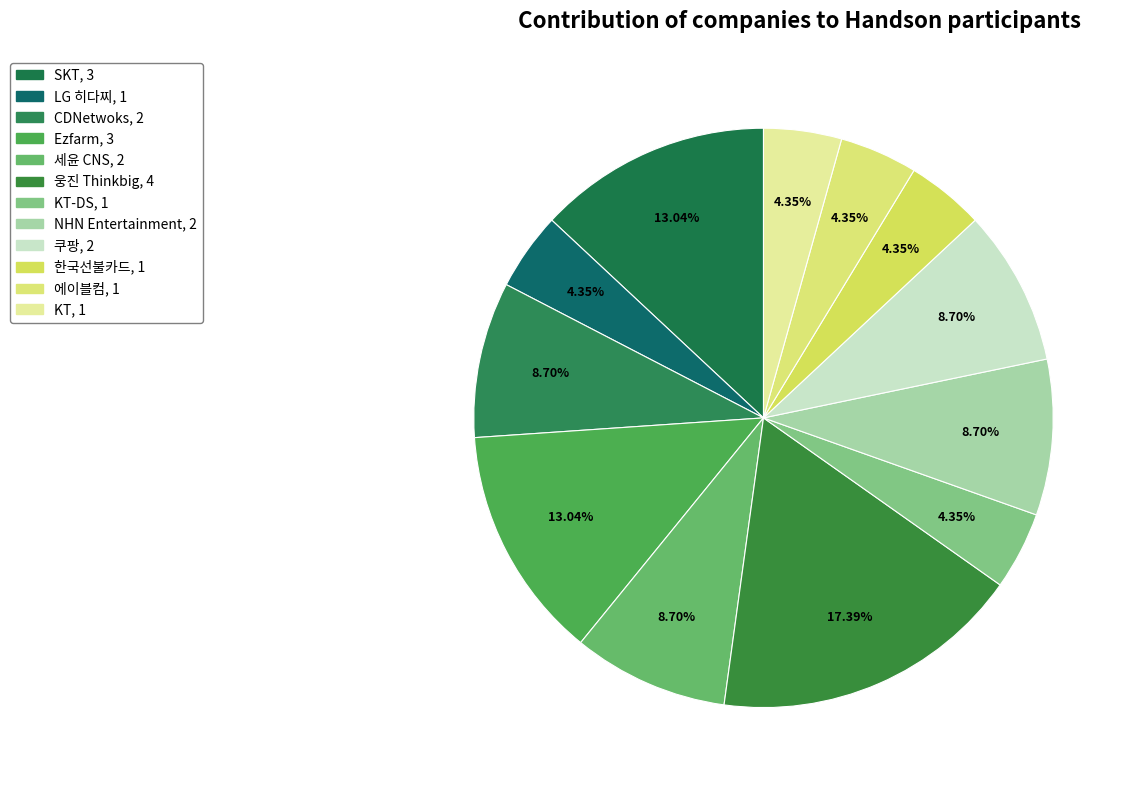

How many slices are in this pie chart?

12